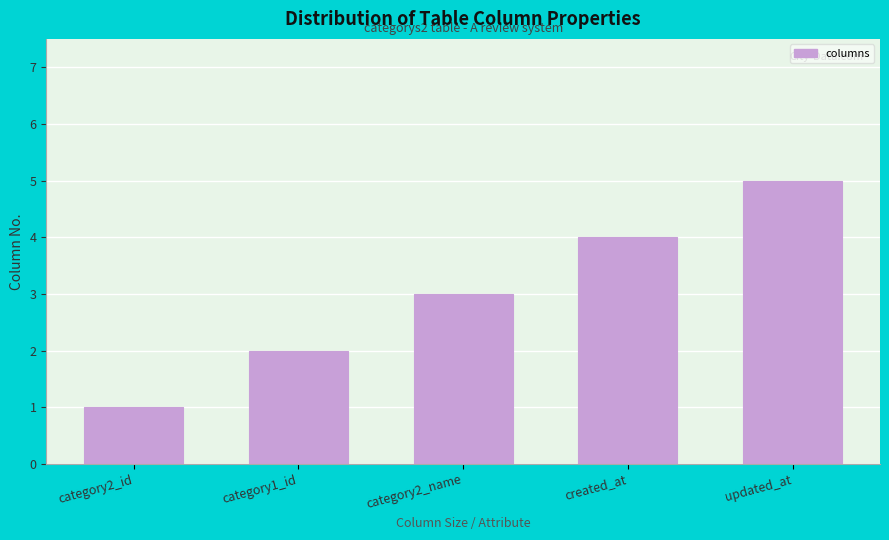

What is the label of the 1st bar from the left?

category2_id